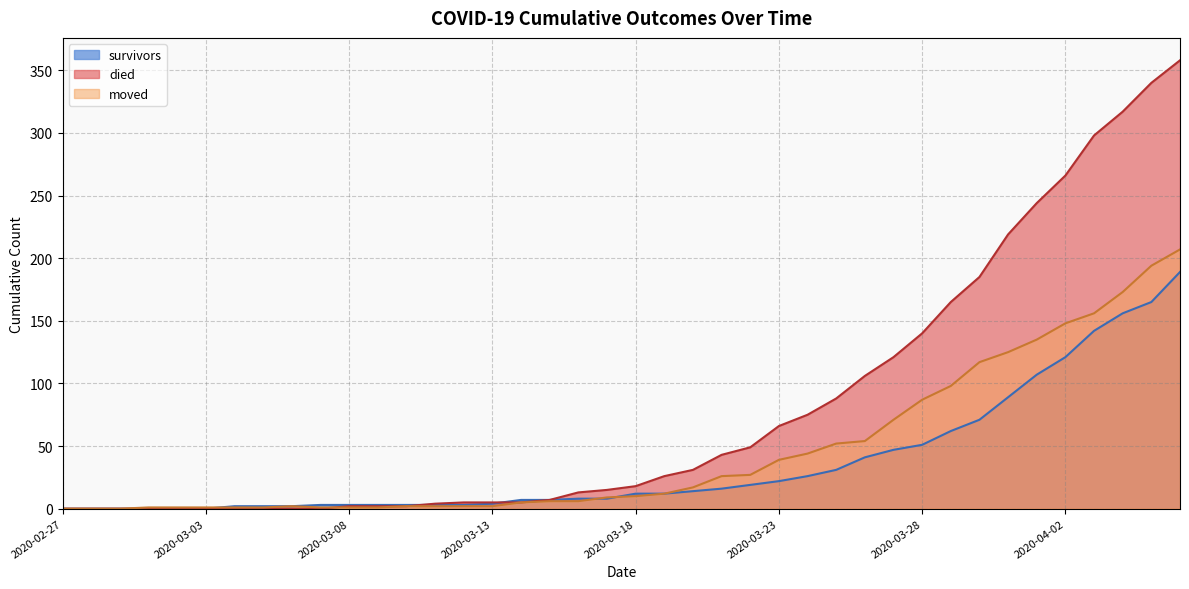

Which series has the largest total across all categories?

died